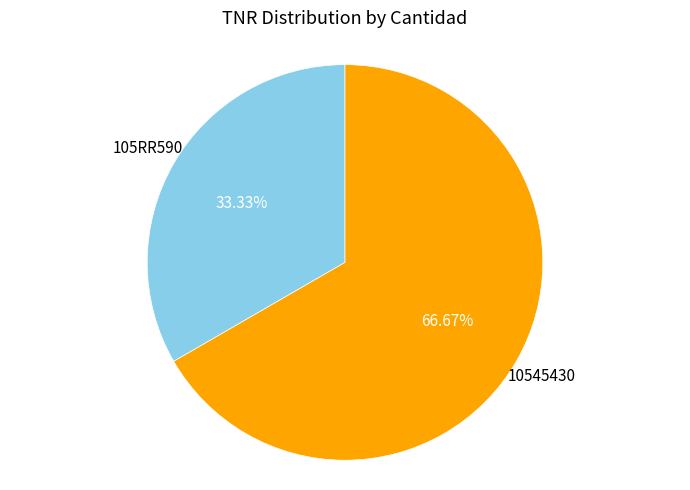

How many slices are in this pie chart?

2